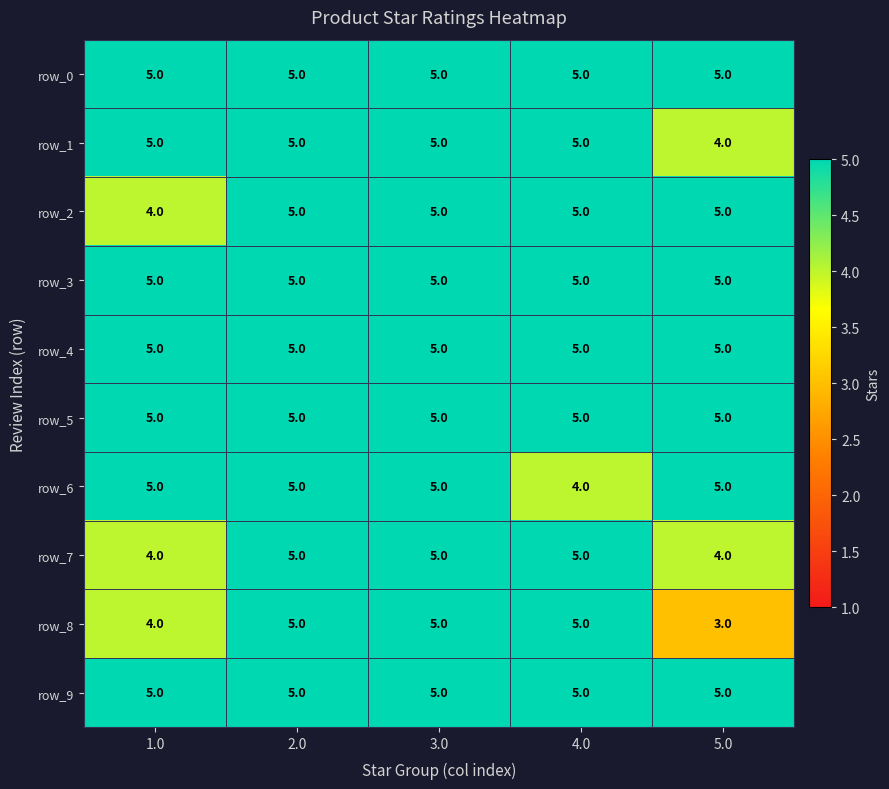

What value does the row_0 series have at 5.0?

5